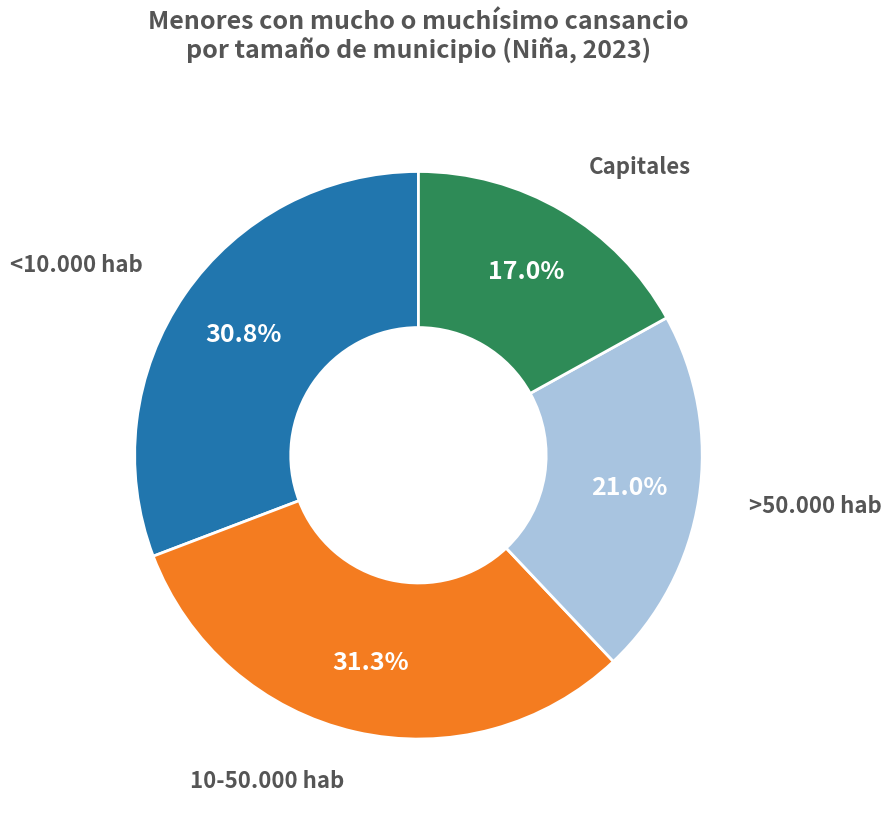

To the nearest percent, what is the average slice percentage?

25%